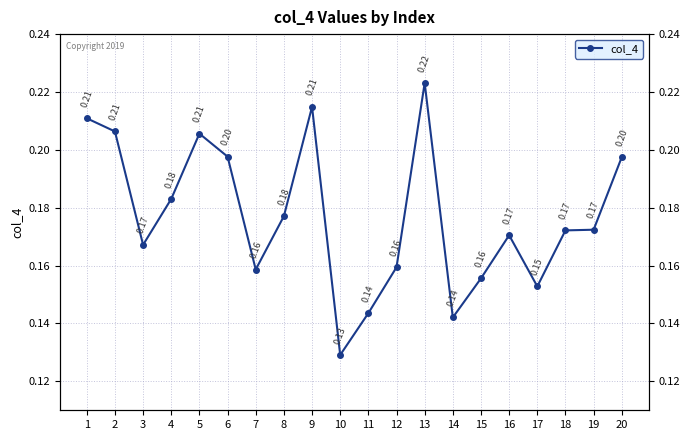

Reading left to right, transcribe all the data shown in this chart.

1=0.2	2=0.2	3=0.2	4=0.2	5=0.2	6=0.2	7=0.2	8=0.2	9=0.2	10=0.1	11=0.1	12=0.2	13=0.2	14=0.1	15=0.2	16=0.2	17=0.2	18=0.2	19=0.2	20=0.2